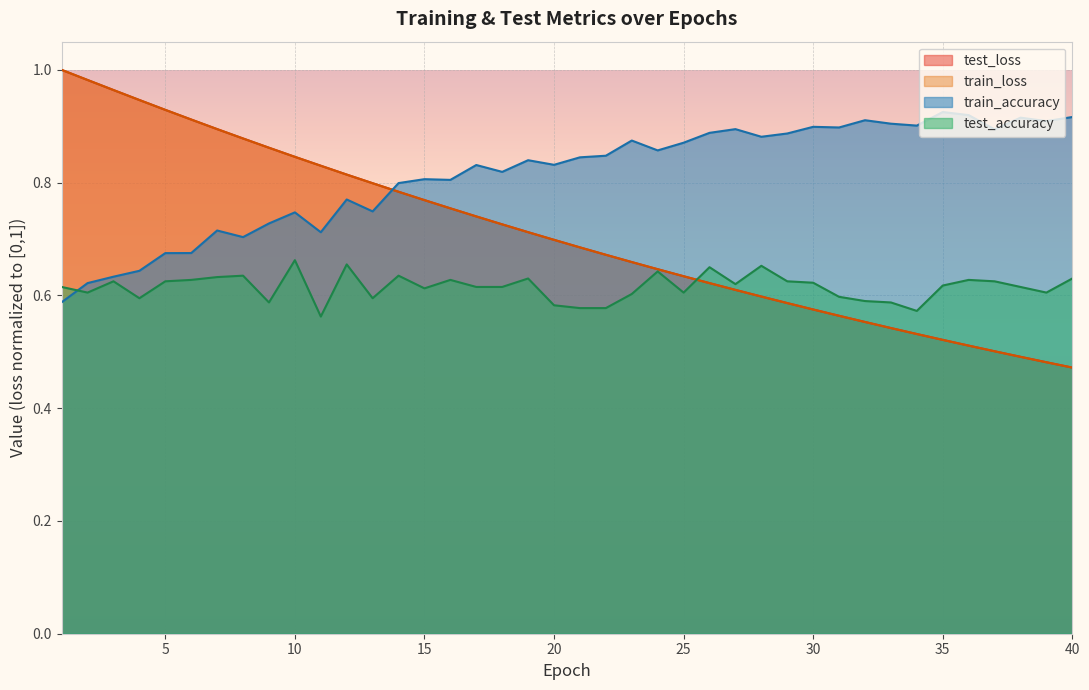

True or false: test_loss has a value of 0.4 at 23.

False